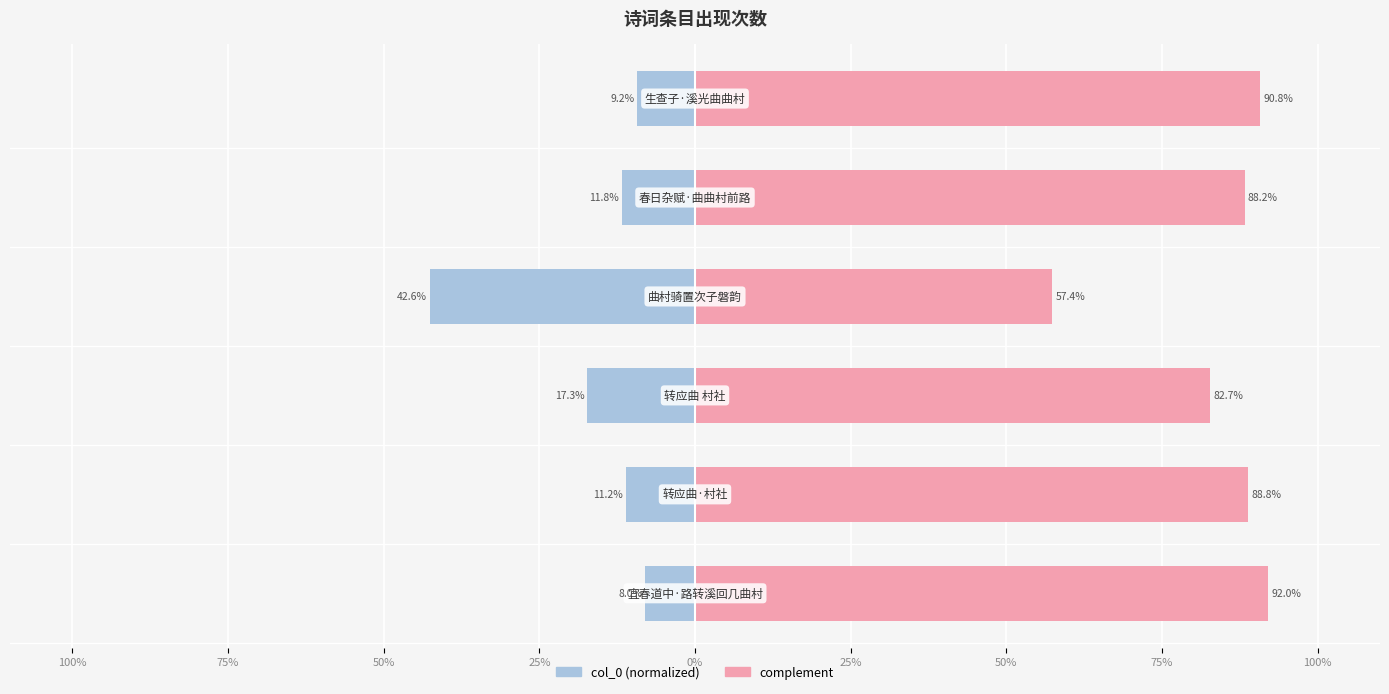

What value does the col_0 (left) series have at 0%?

-11.8